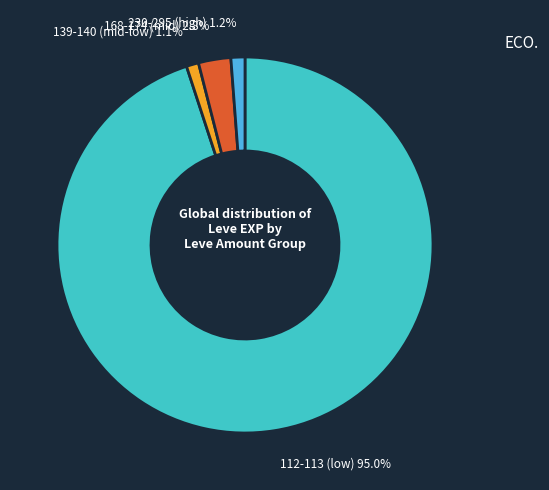

Count the number of slices in the pie.

4